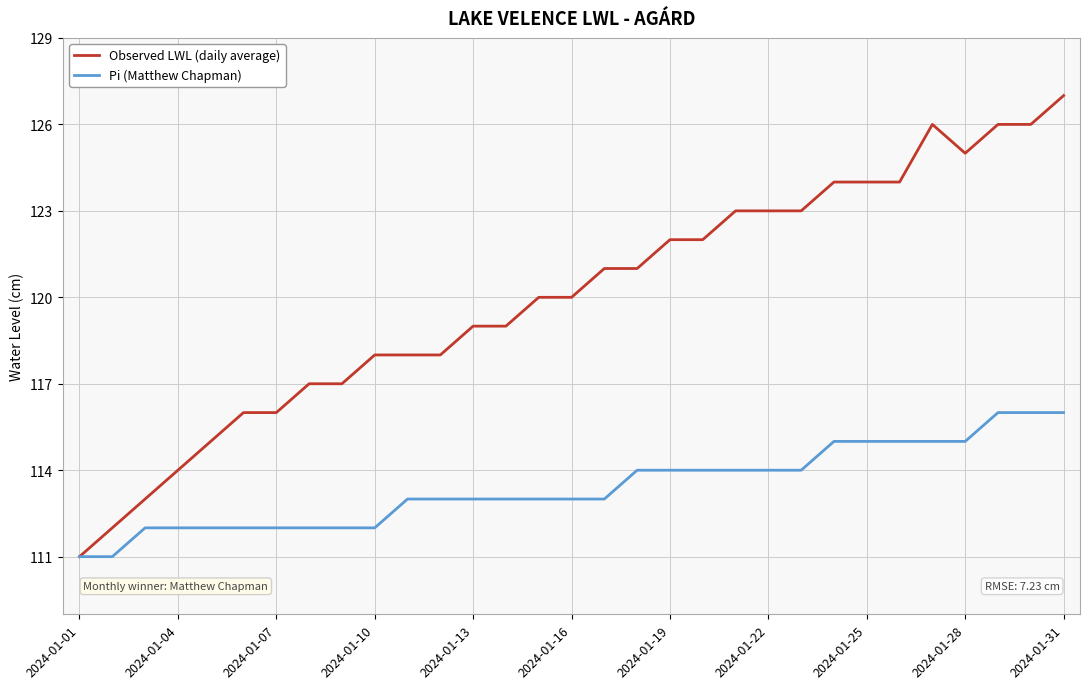

What is the sum of all Pi (Matthew Chapman) values?

3516